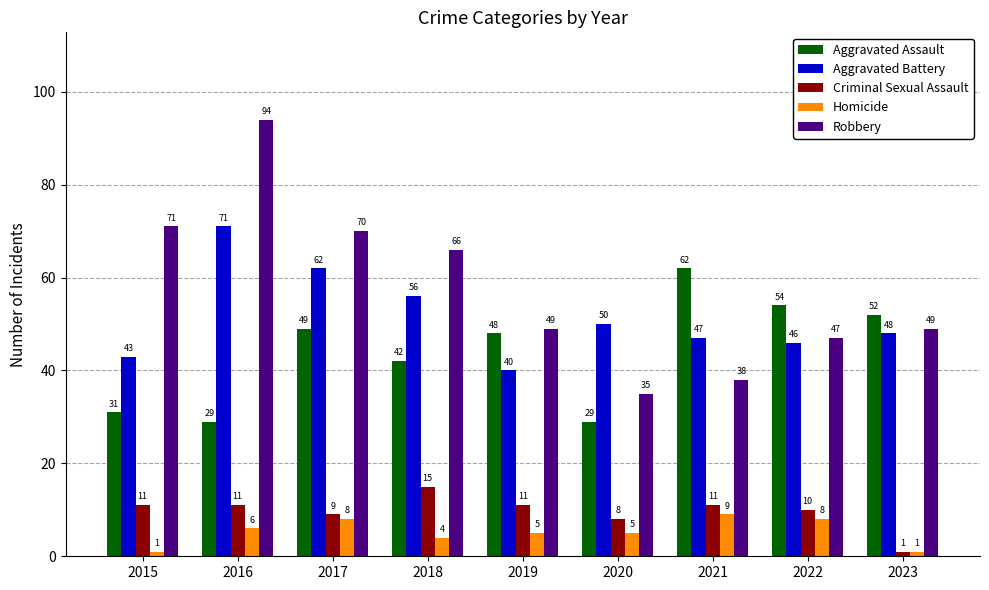

Which series changed the most between 2016 and 2017?

Robbery